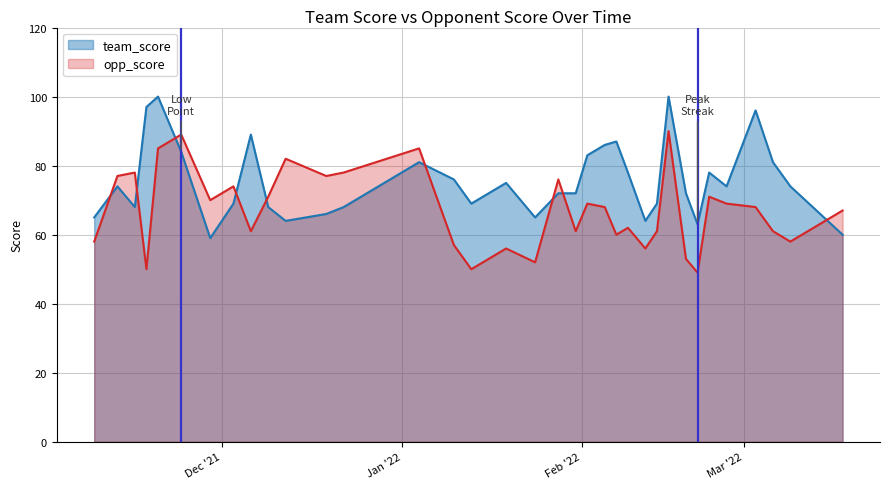

List the series in order of their peak value, lowest first.

opp_score, team_score